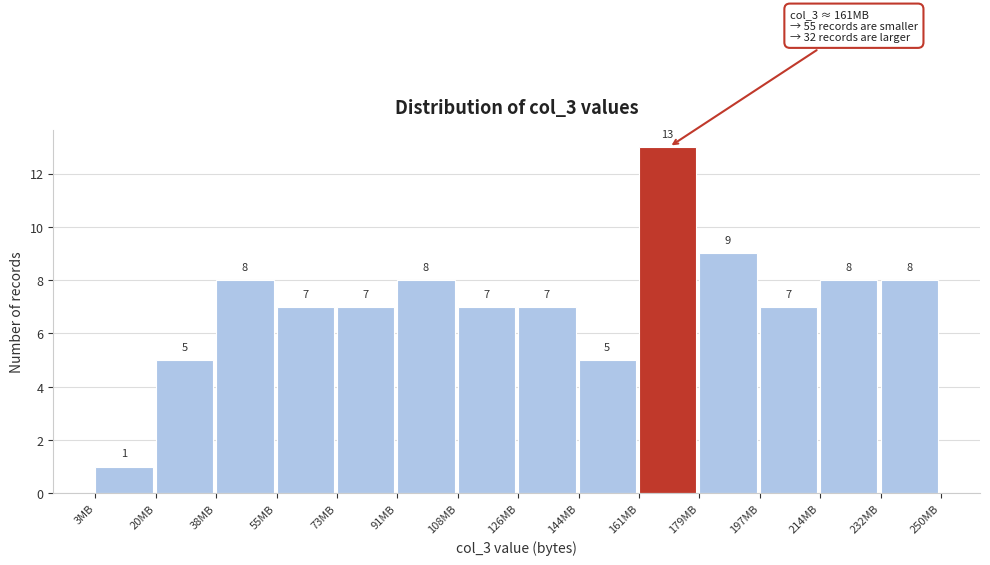

What is the height of the bar covering 214 to 232 on the x-axis? The bar edges are not printed on the chart, so give them approximately, as read against the axis.

8